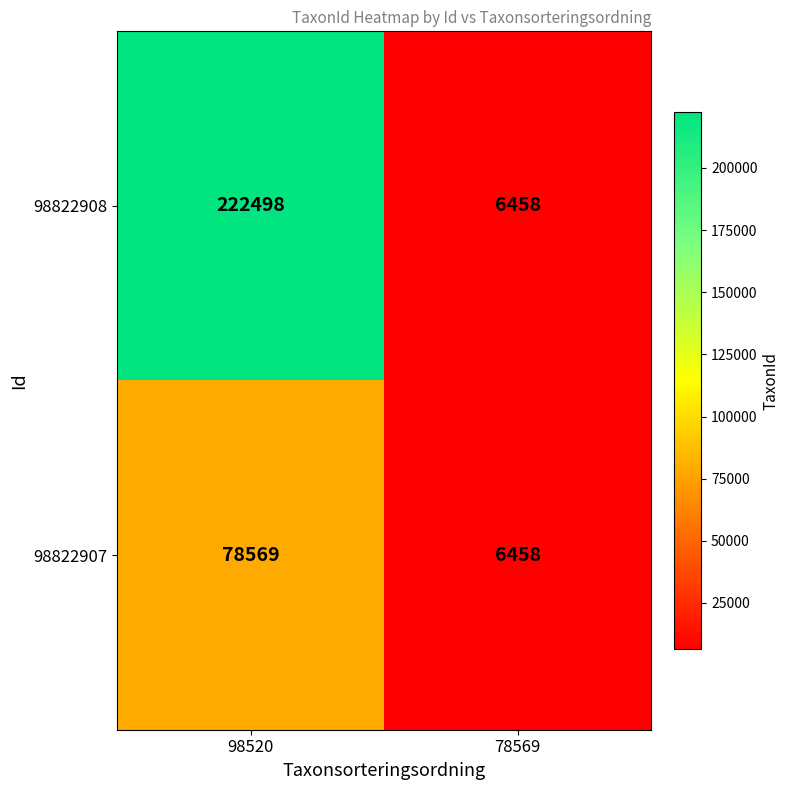

Is it true that 98822907 equals 11496 at 78569?

False